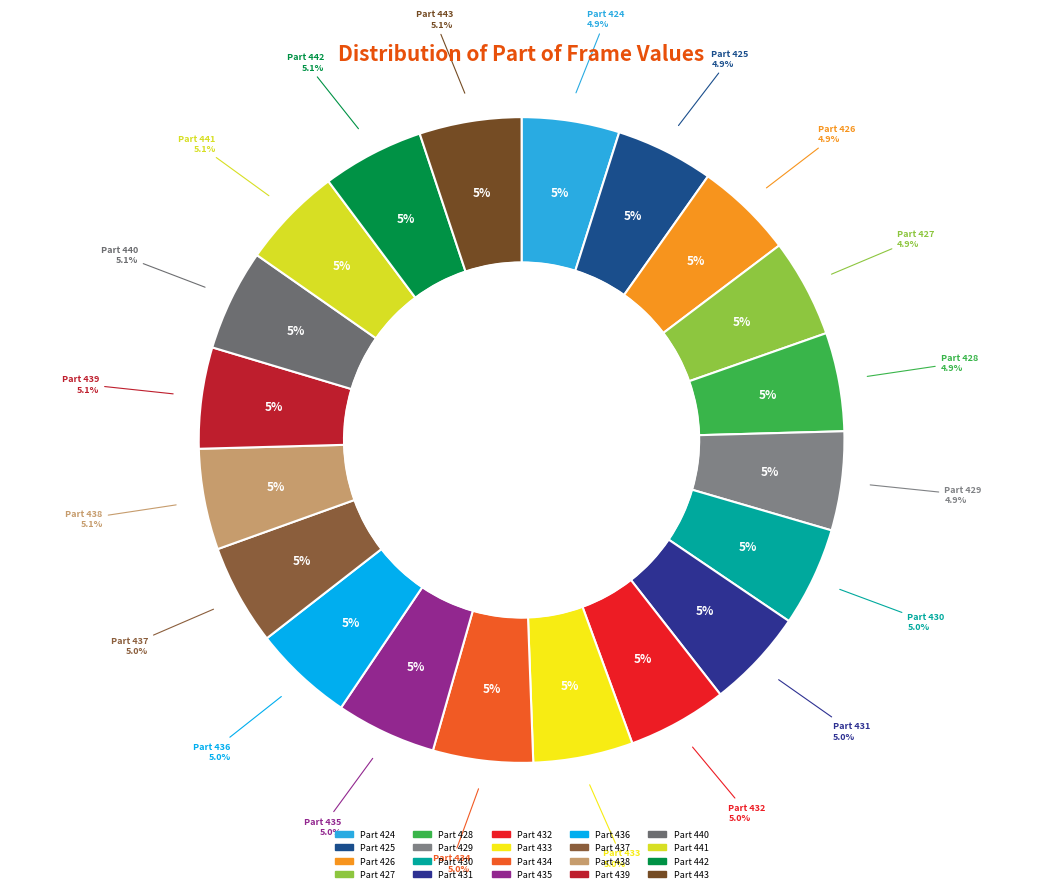

Between 428 and 427, which is larger?

428